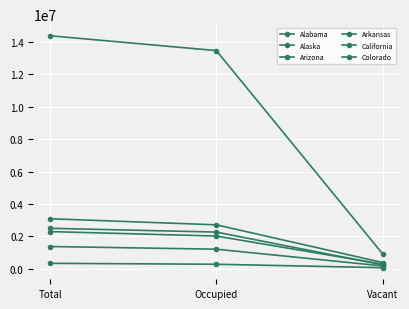

Reading left to right, transcribe all the data shown in this chart.

Alabama: Total=2288330	Occupied=2011947	Vacant=276383
Alaska: Total=326200	Occupied=269148	Vacant=57052
Arizona: Total=3082000	Occupied=2705878	Vacant=376122
Arkansas: Total=1365265	Occupied=1199395	Vacant=165870
California: Total=14392140	Occupied=13475623	Vacant=916517
Colorado: Total=2491404	Occupied=2257815	Vacant=233589